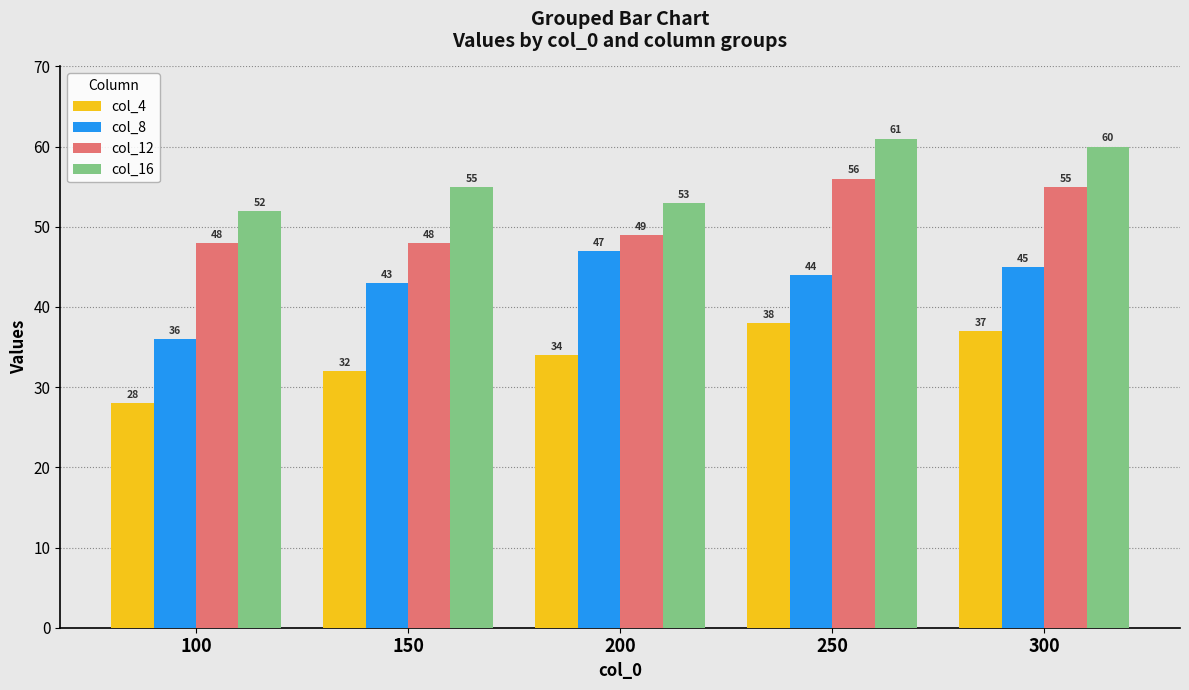

Which series has the widest spread of values?

col_8